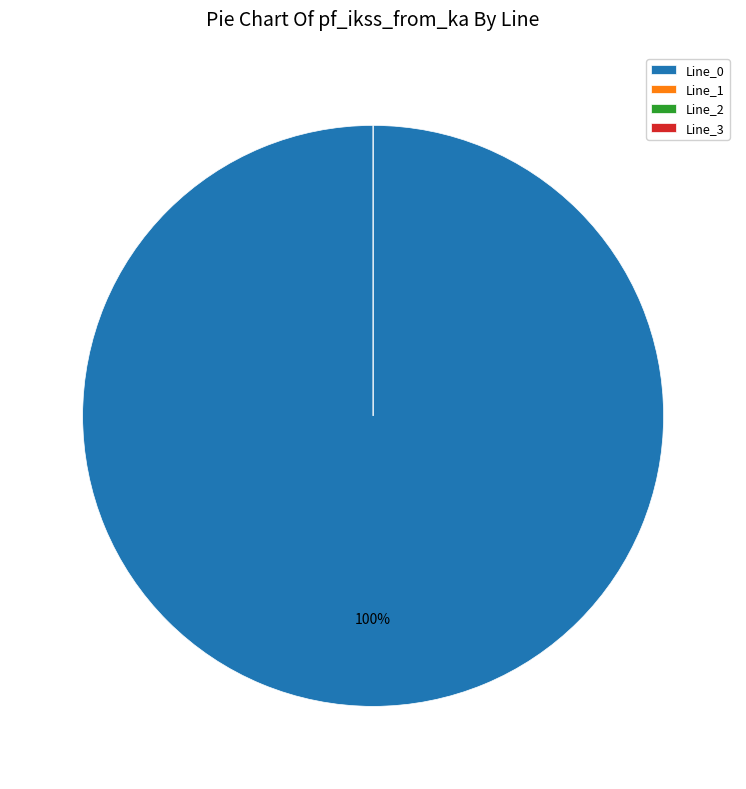

Is there a majority slice in this chart?

Yes